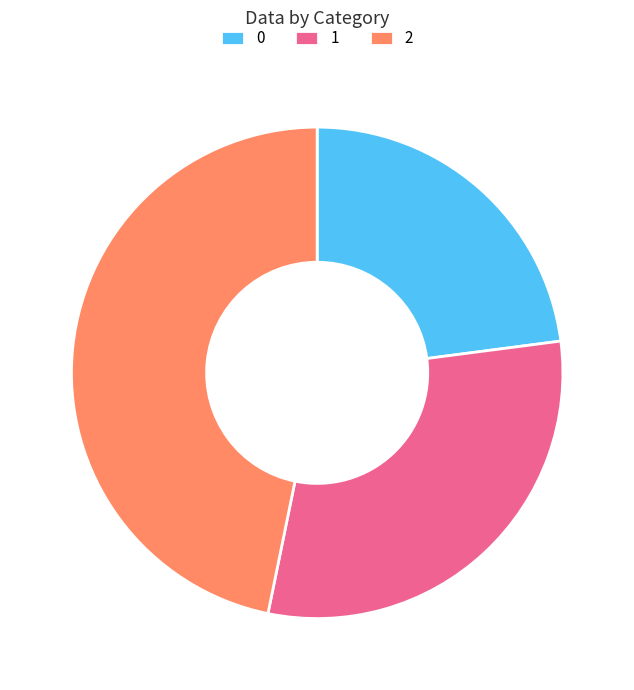

Does 2 account for over 50% of the chart?

No